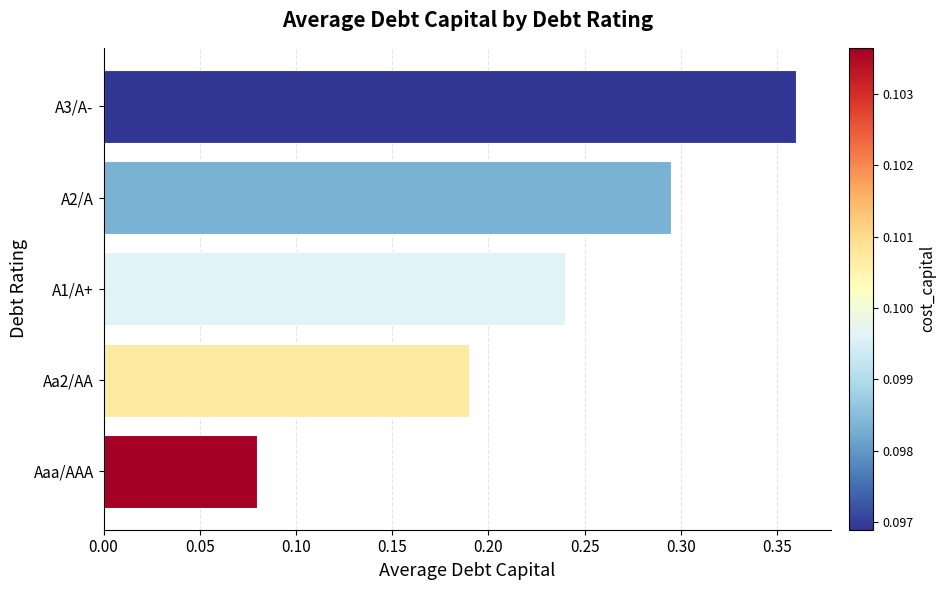

Which has a higher value, A1/A+ or A2/A?

A2/A